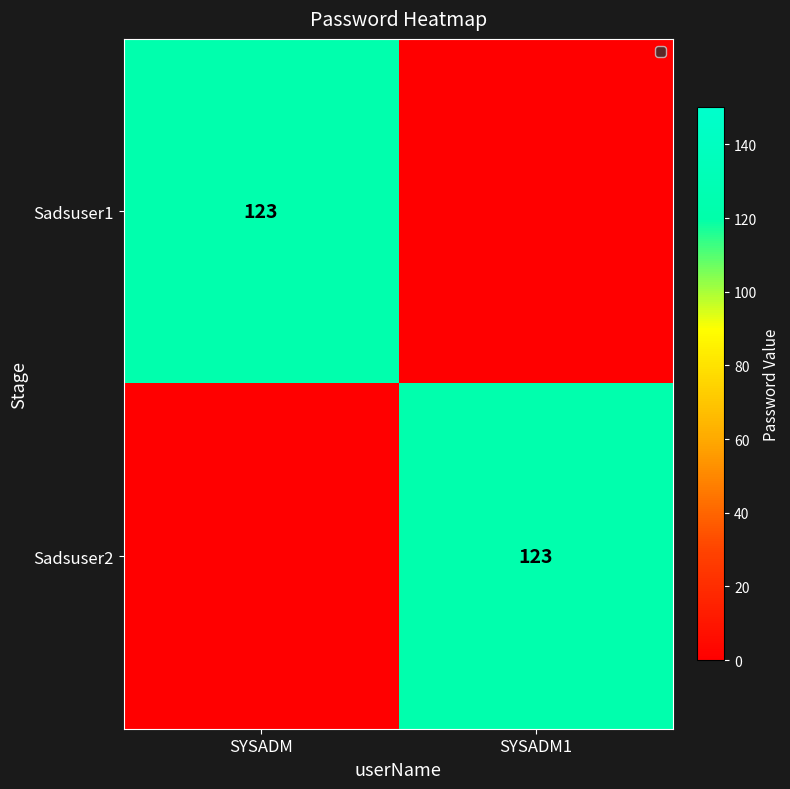

At which category is the sum across all series the highest?

SYSADM